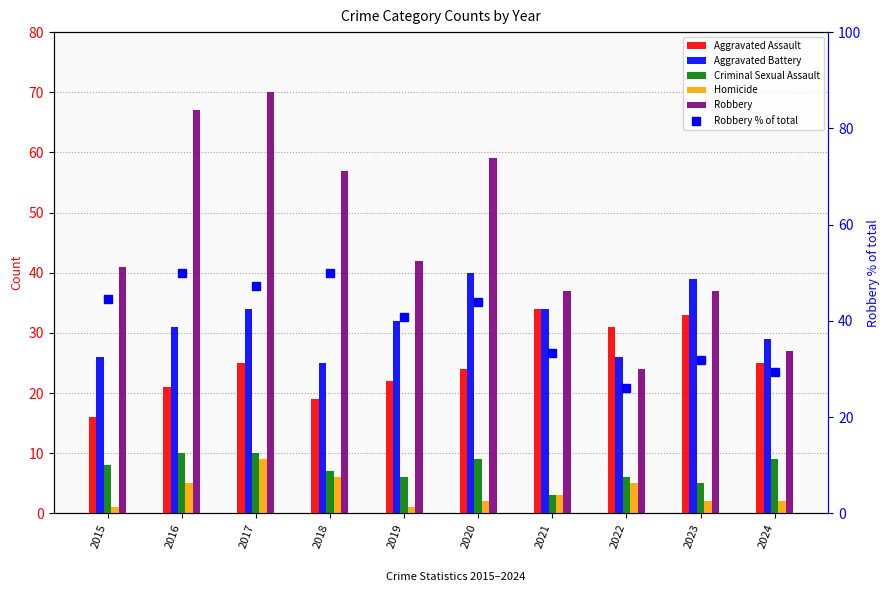

Rank the series at 2016 from lowest to highest value.

Homicide, Criminal Sexual Assault, Aggravated Assault, Aggravated Battery, Robbery % of total, Robbery